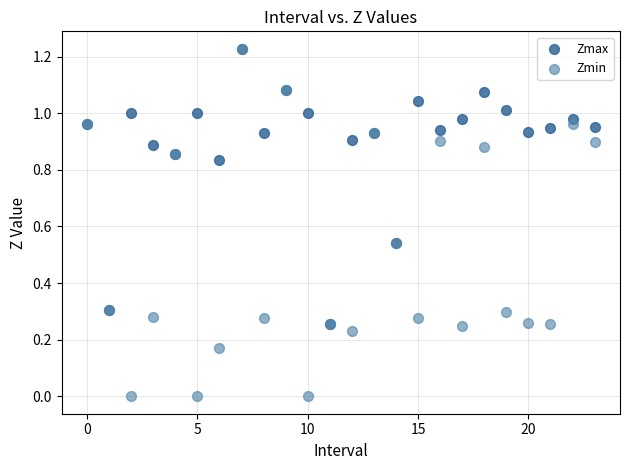

Which series reaches the minimum Y coordinate?

Zmin